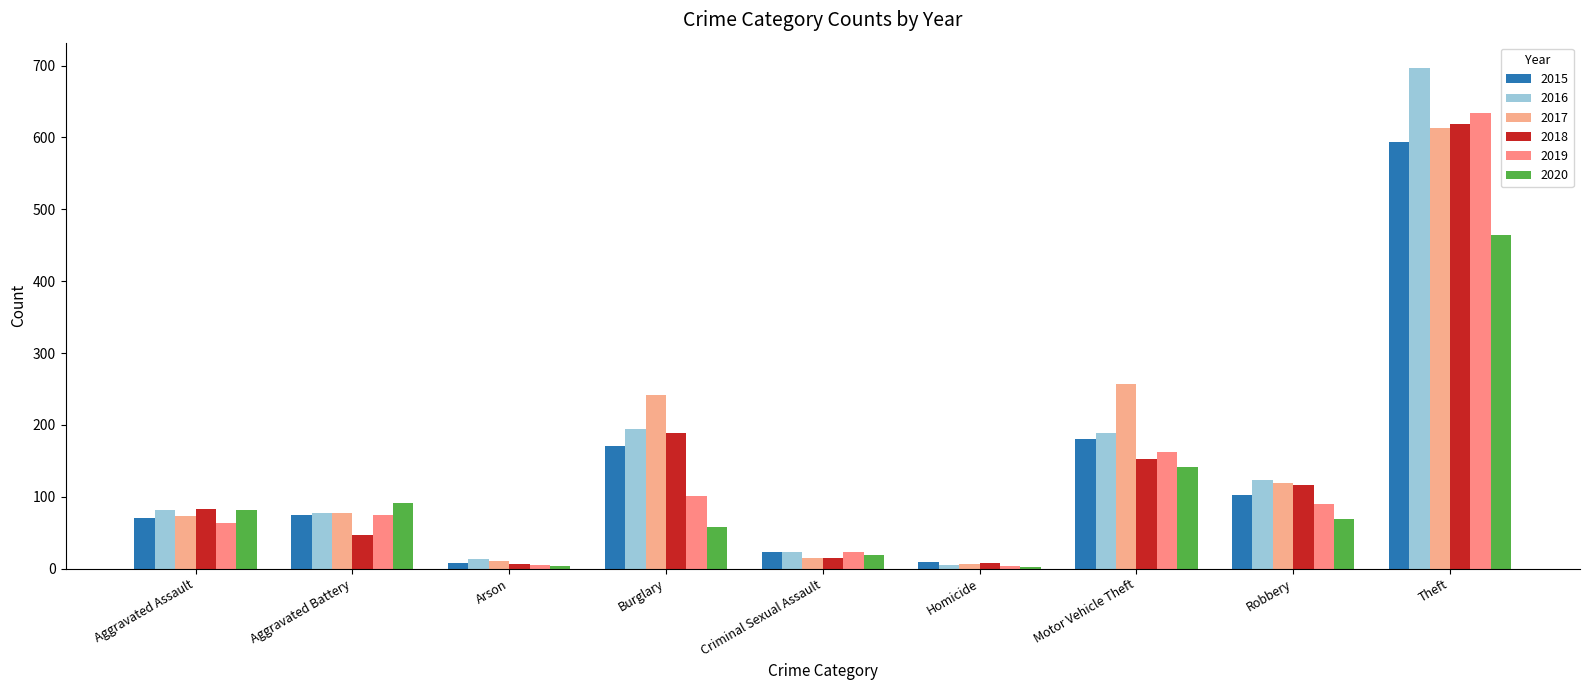

At Theft, list the series in order from largest to smallest.

2016, 2019, 2018, 2017, 2015, 2020